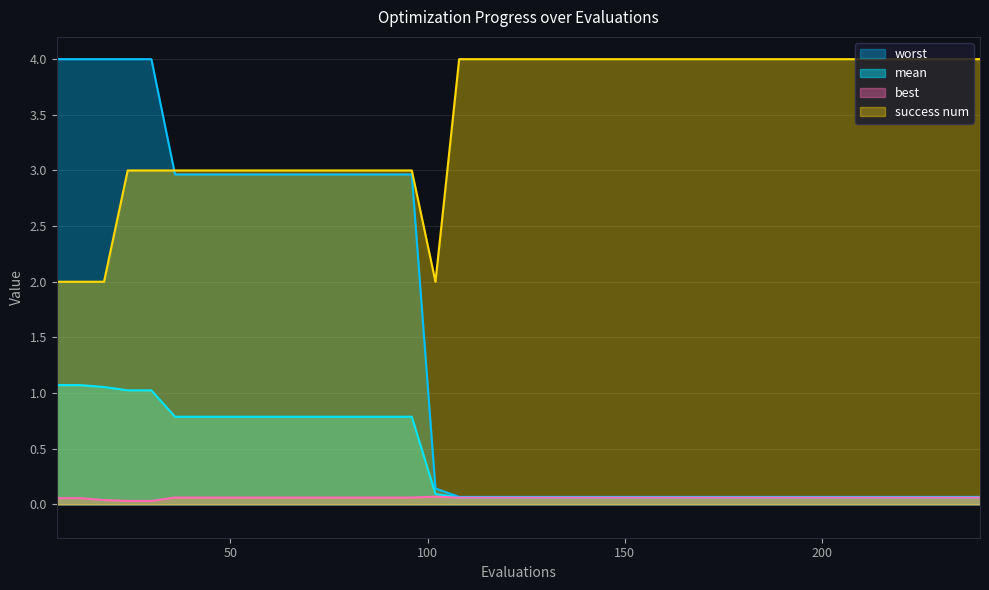

What is the maximum value for success num?

4.0